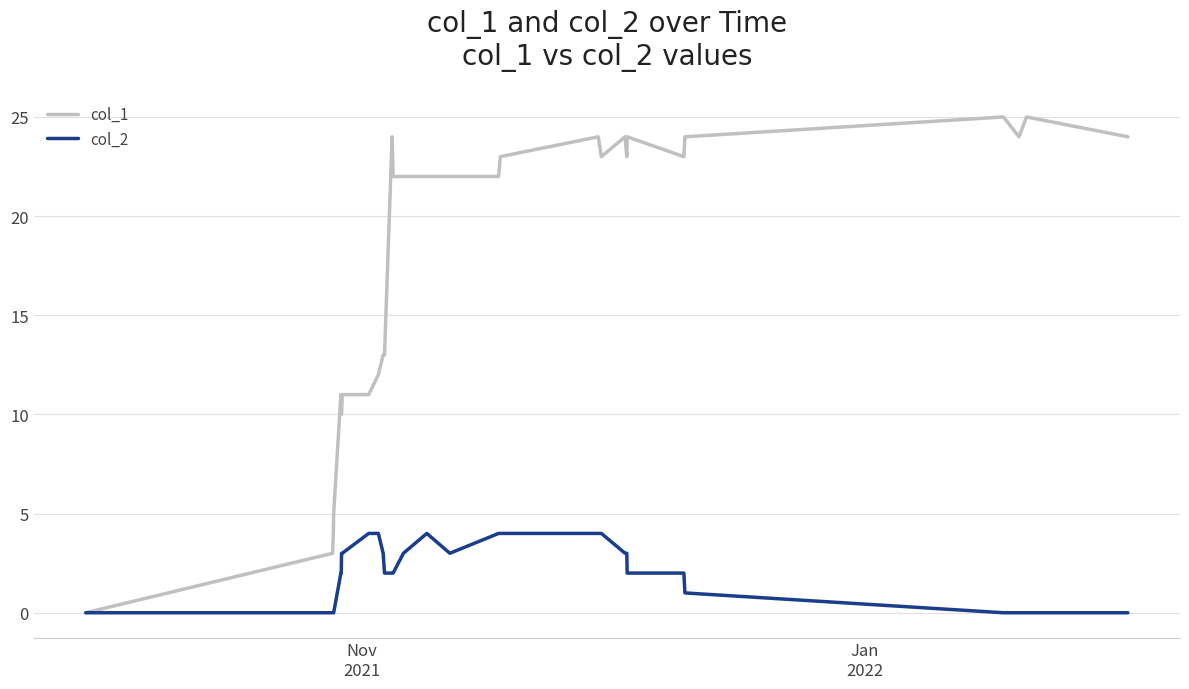

Which series has the largest total across all categories?

col_1